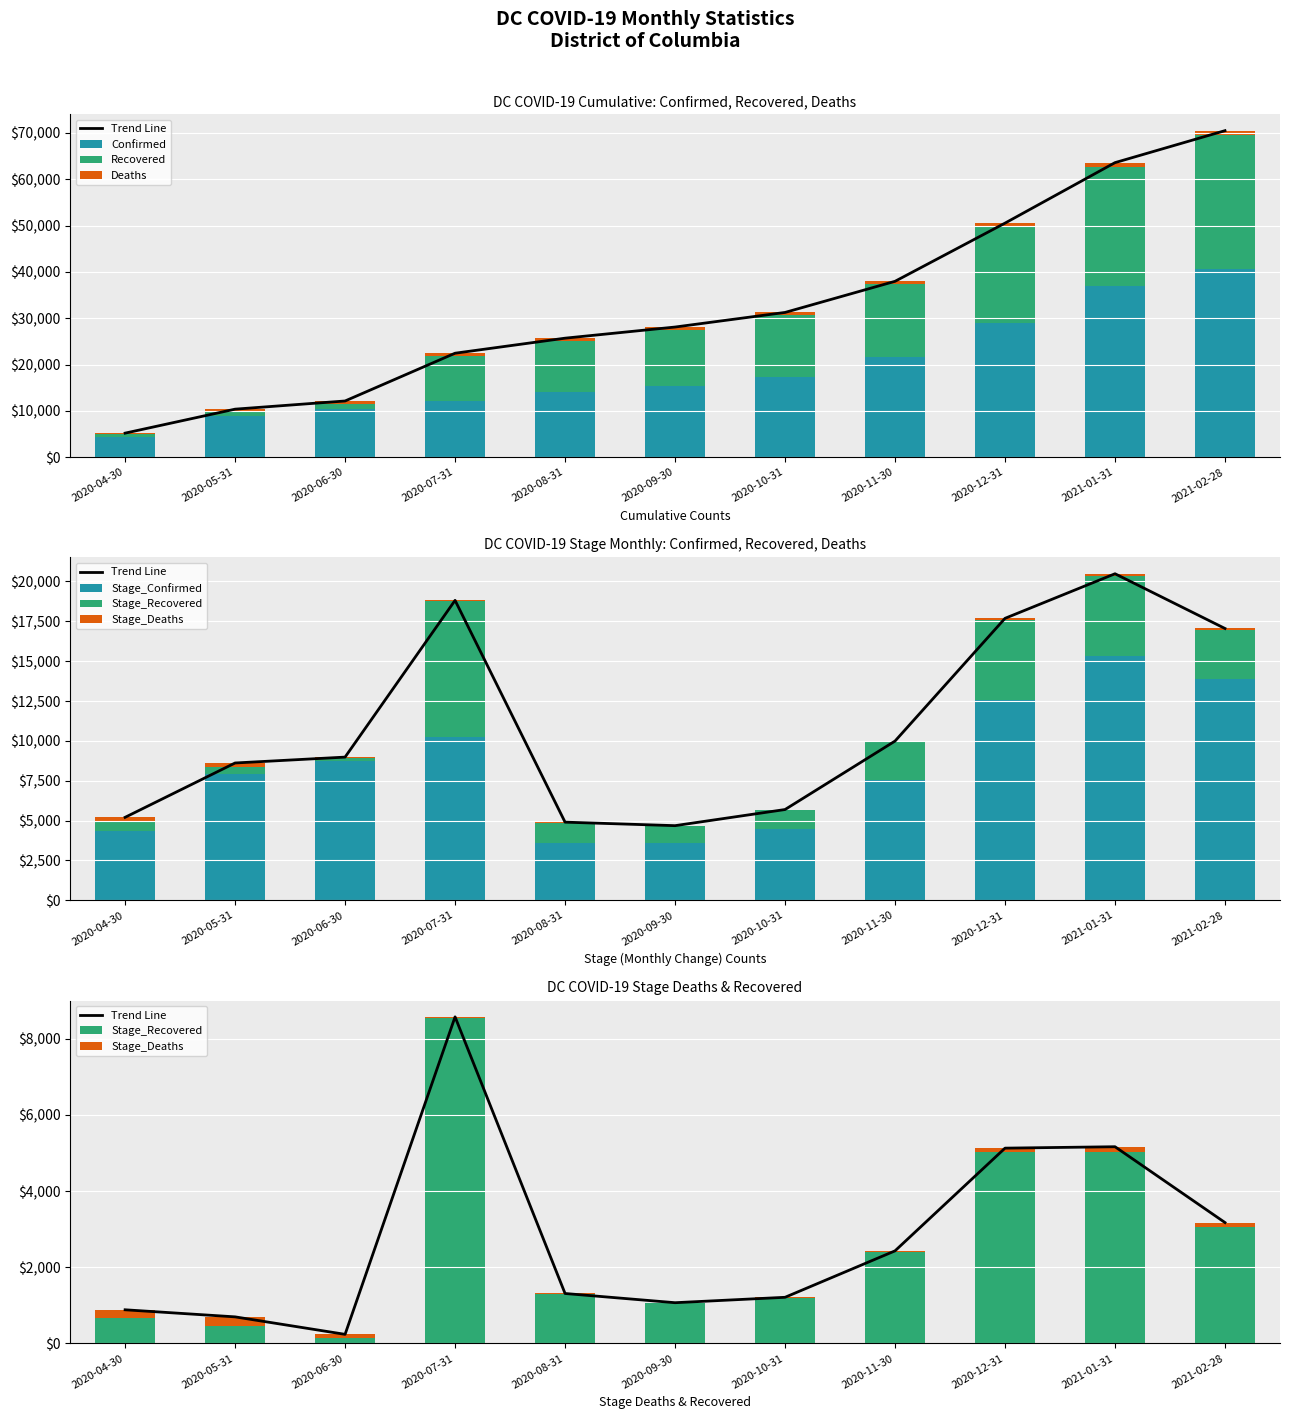

What is the sum of all Confirmed values?

210097